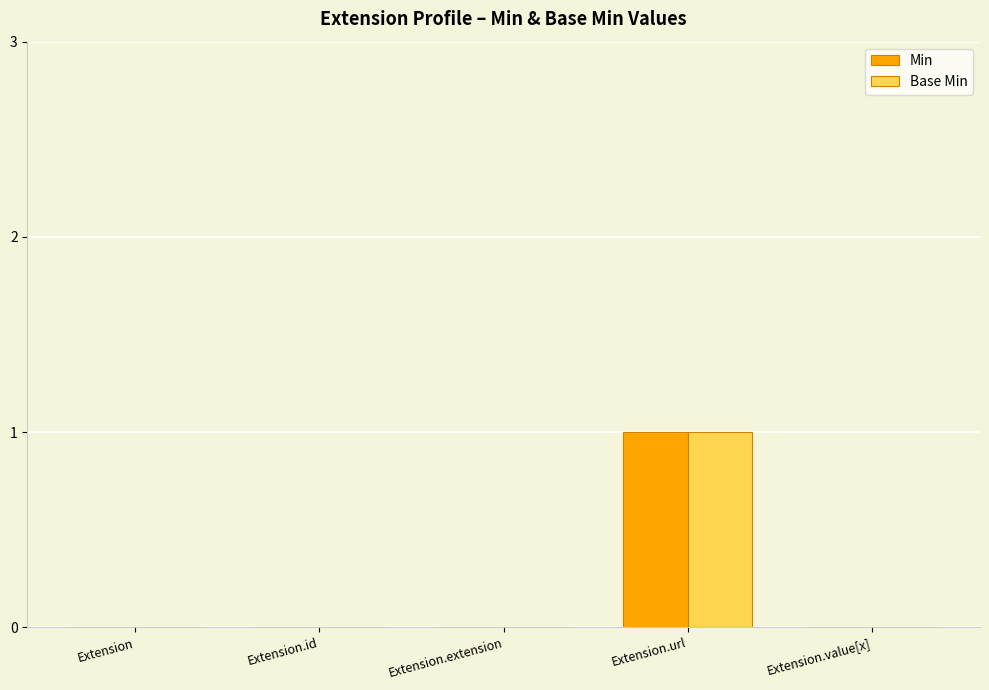

Which category has the highest value across all series?

Extension.url